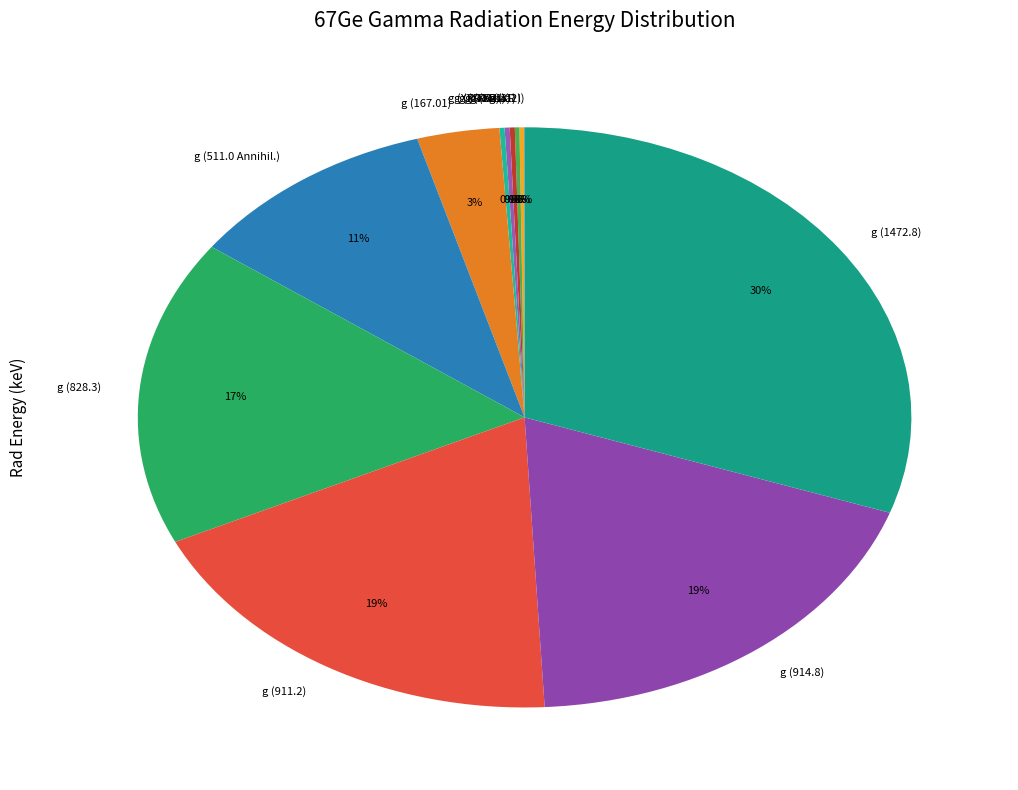

What is the ratio of the value at g (511.0 Annihil.) to the value at g (914.8)?

0.6